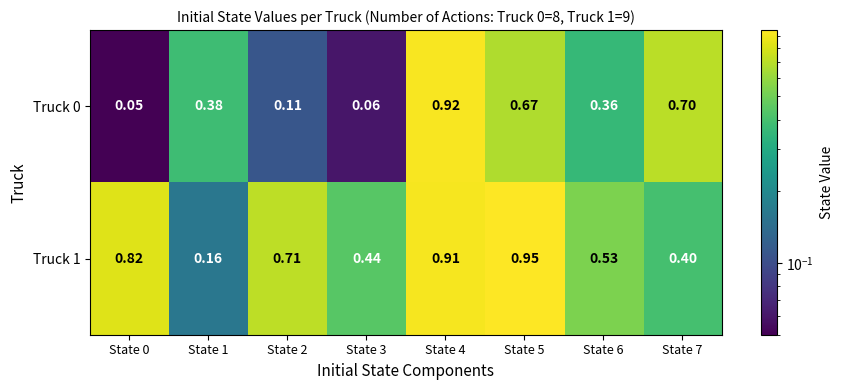

Is the value of Truck 1 at State 5 greater than the value of Truck 0 at State 5?

Yes